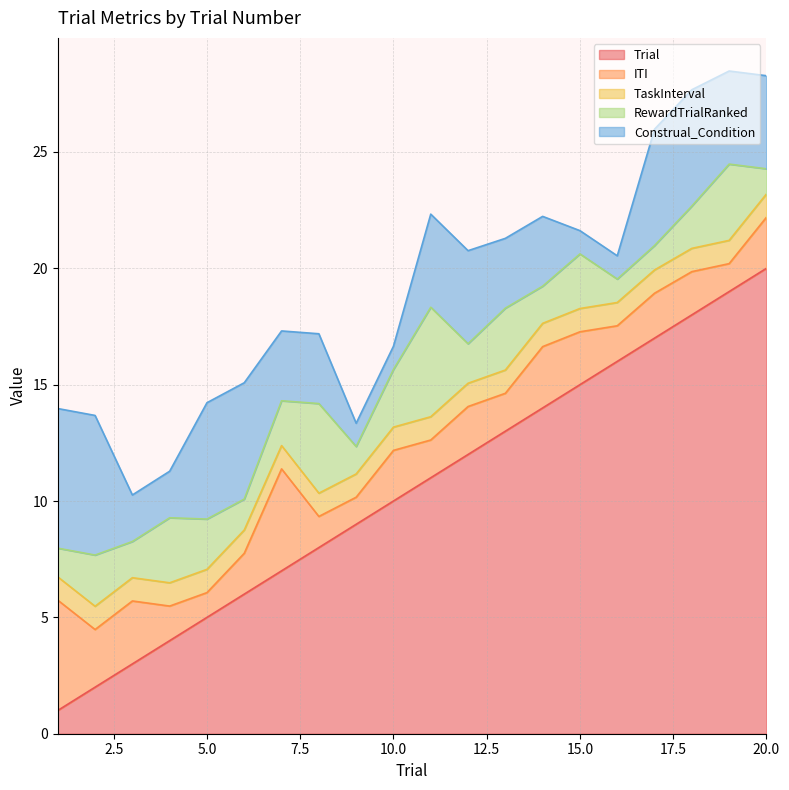

Where do ITI and Trial first cross each other?

2 and 3